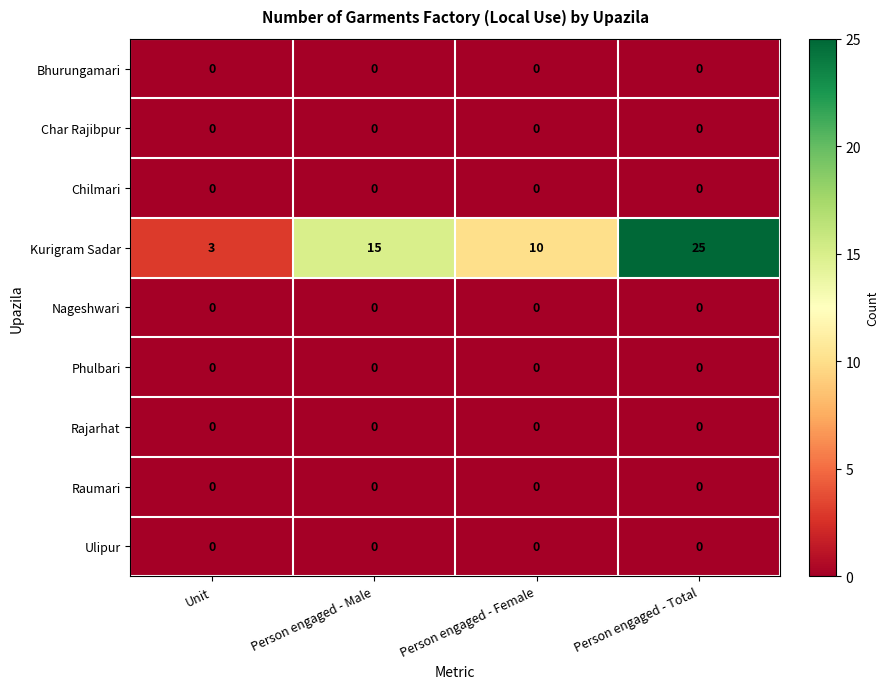

Is it true that Bhurungamari equals 0 at Person engaged - Male?

True